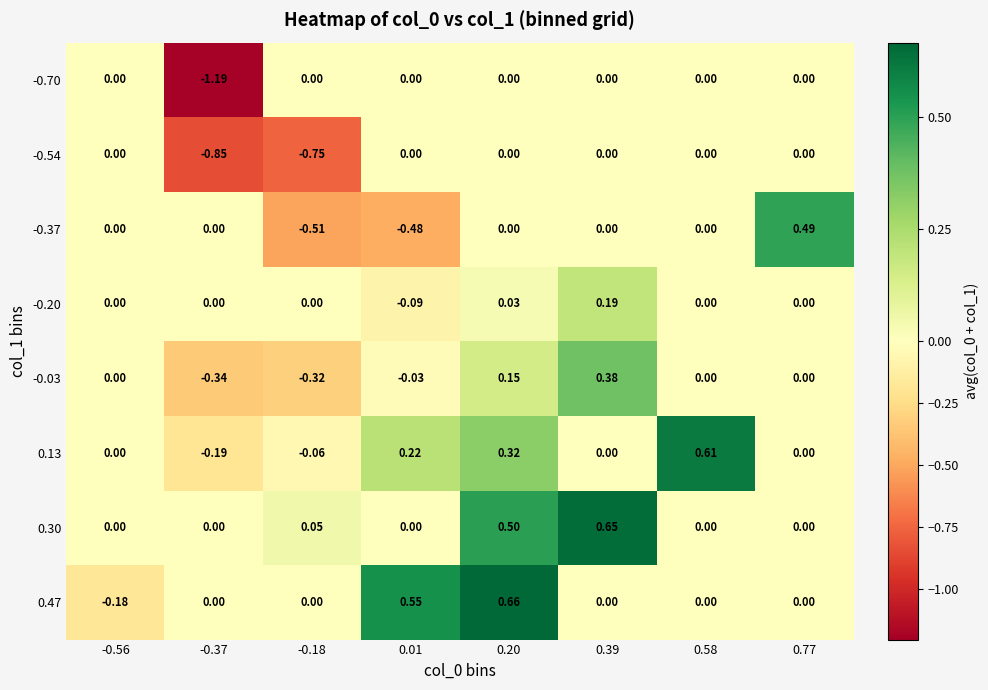

Which series has the widest spread of values?

-0.70